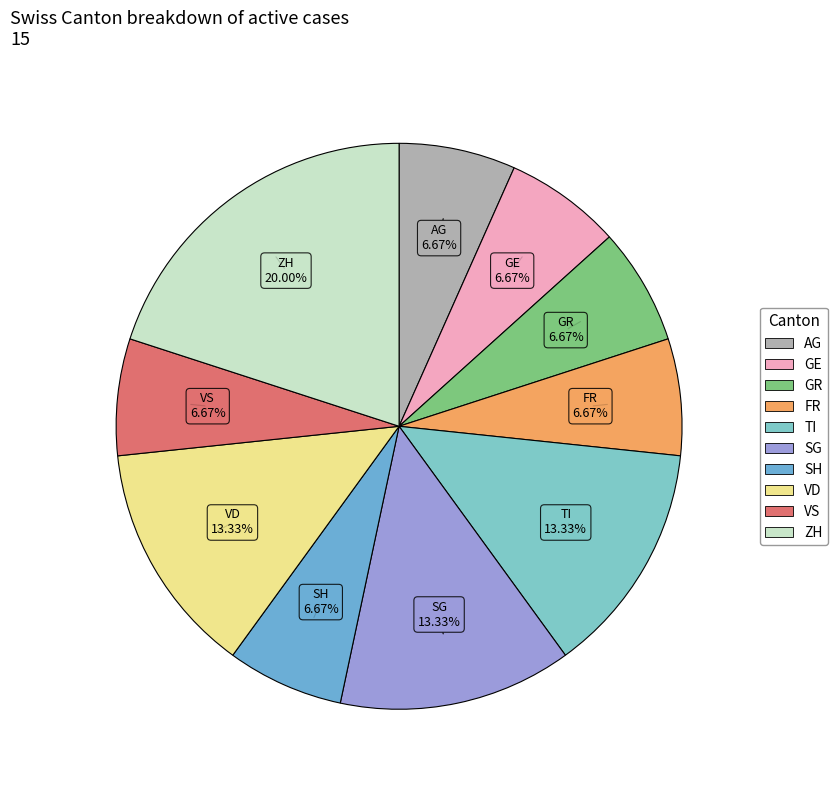

To the nearest percent, what is the combined percentage of GE and ZH?

27%